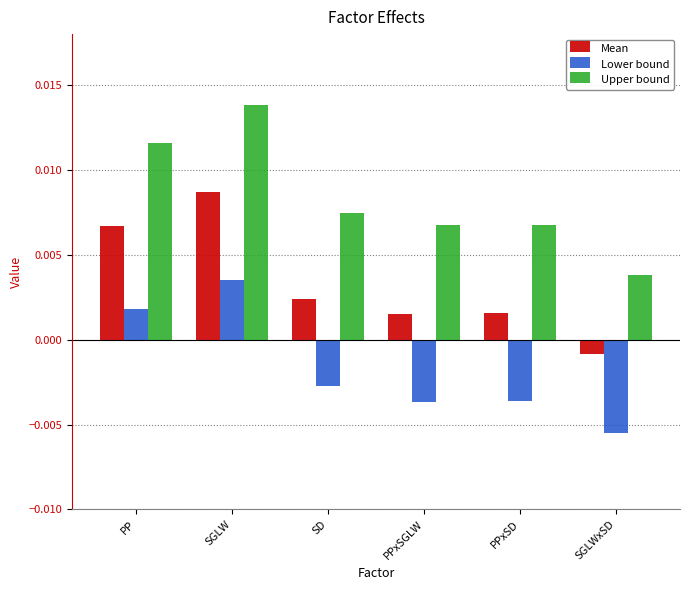

List the series in order of their peak value, lowest first.

Lower bound, Mean, Upper bound